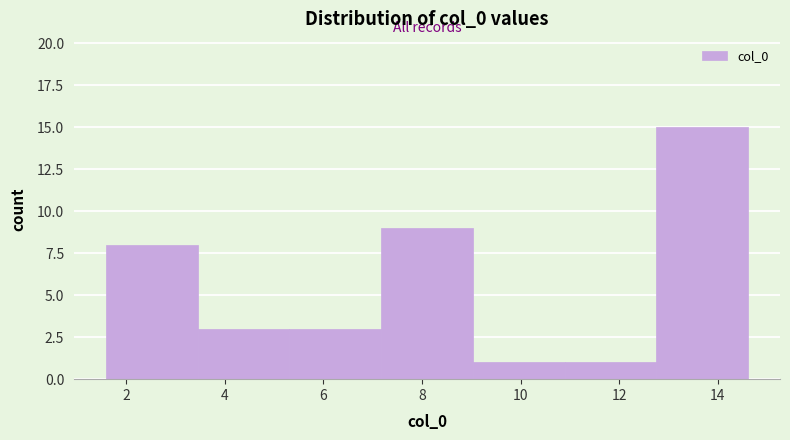

Reading left to right, list every bar in this chart as the range it spans on the x-axis followed by its height. Neither the bar edges nor the heights are printed on the chart, so give them approximately, as read against the axes.

1.6 to 3.4: 8
3.4 to 5.4: 3
5.4 to 7.2: 3
7.2 to 9.0: 9
9.0 to 10.8: 1
10.8 to 12.8: 1
12.8 to 14.6: 15